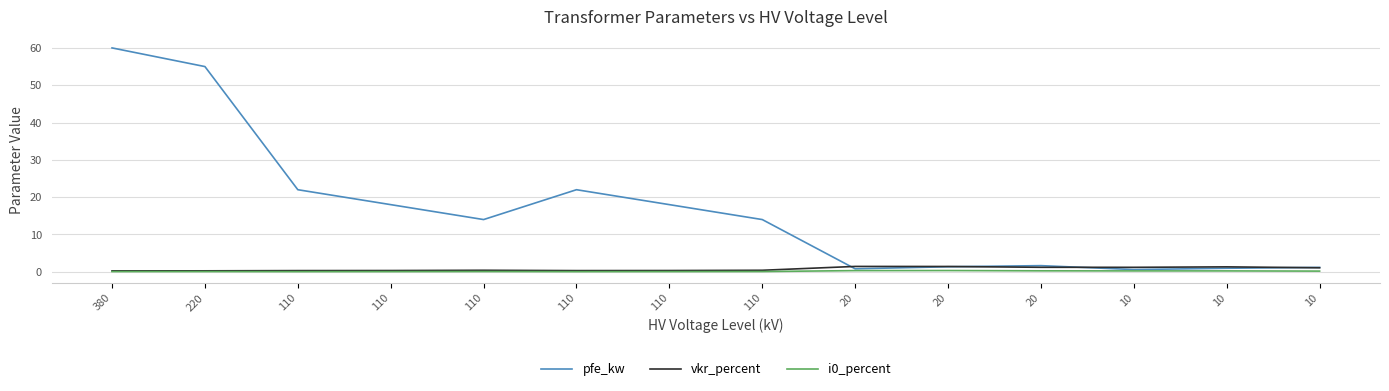

Does the chart display data point markers on the line(s)?

No